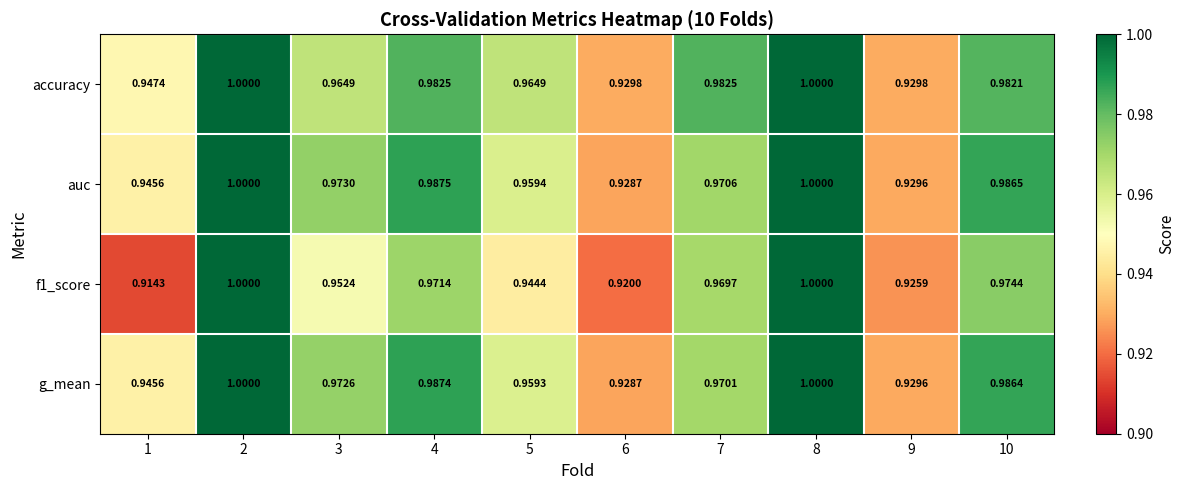

Which series has the largest total across all categories?

accuracy